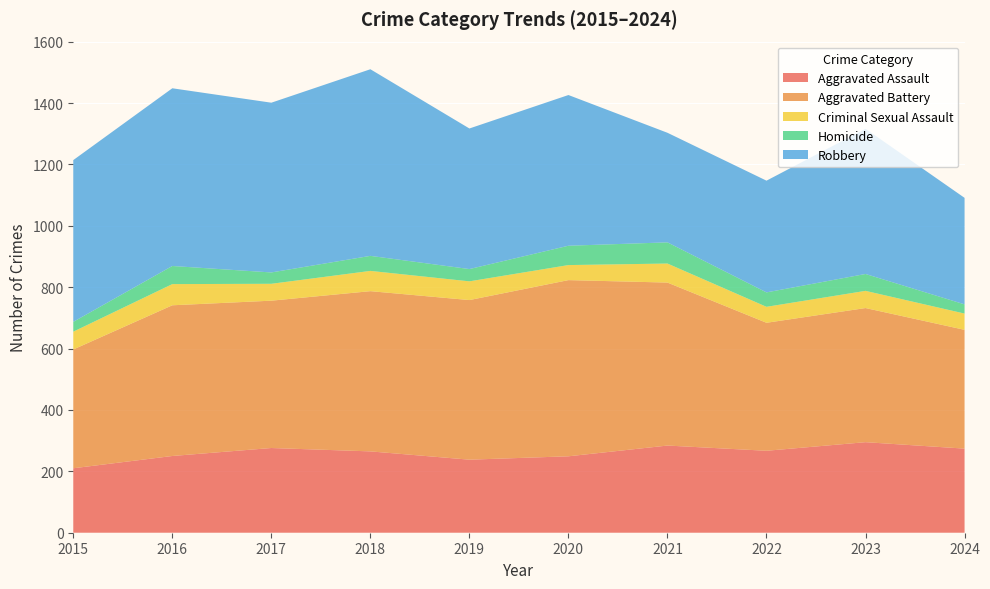

Reading left to right, list all the values displayed in this chart.

Aggravated Assault: 210	250	276	265	238	249	284	267	295	274
Aggravated Battery: 387	491	480	522	520	574	531	417	437	387
Criminal Sexual Assault: 58	69	55	66	61	49	62	52	56	53
Homicide: 32	59	37	49	40	63	69	47	55	30
Robbery: 527	579	553	608	458	491	357	364	473	347